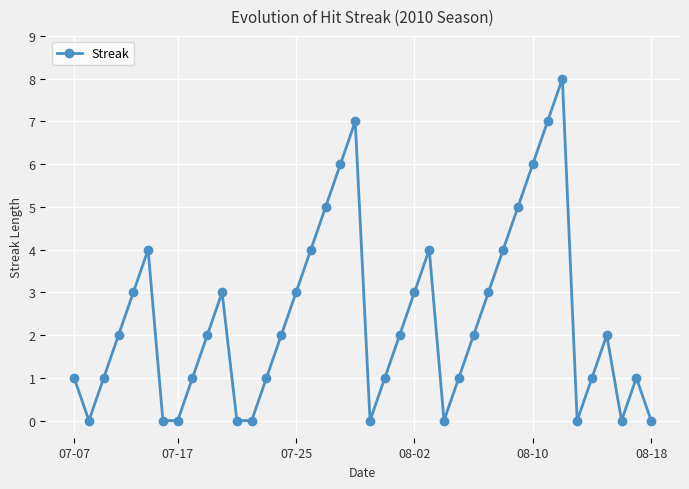

What is the value of the 33rd point from the left?

7